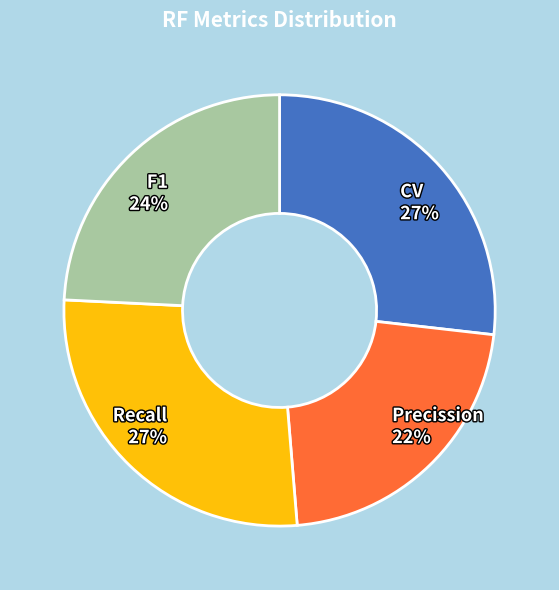

Which has a higher value, Recall 27% or F1 24%?

Recall 27%